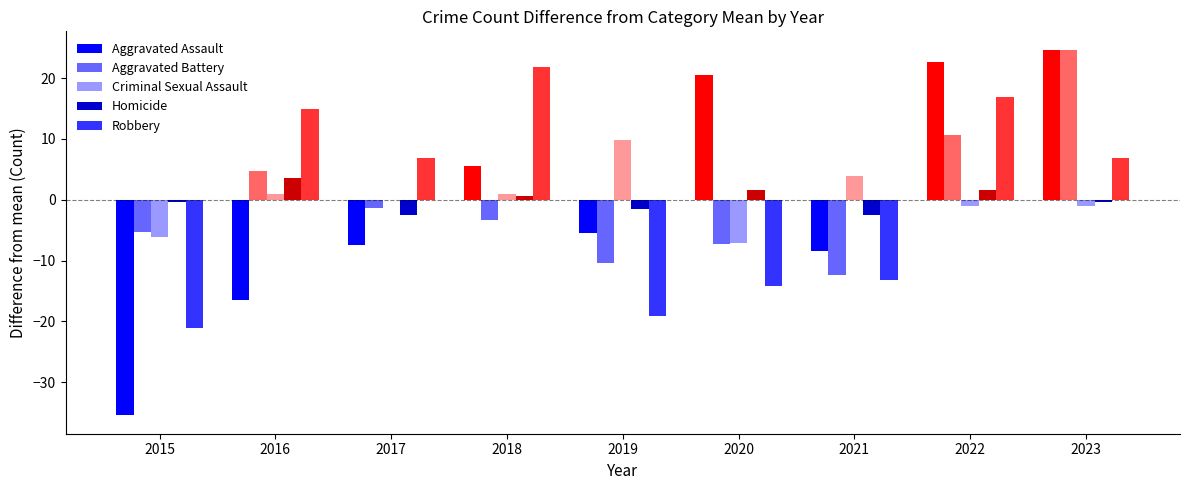

Between 2015 and 2022, which series saw the biggest shift?

Aggravated Assault